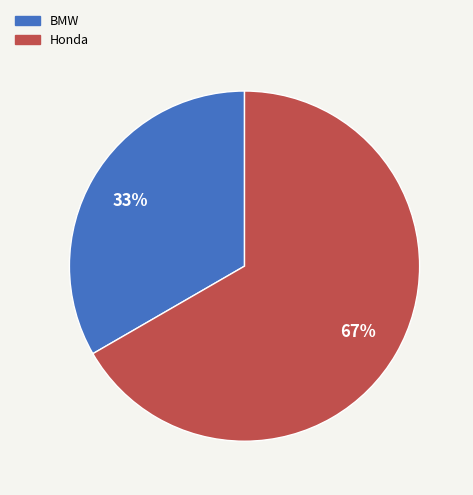

Combined, do BMW and Honda account for over 50%?

Yes